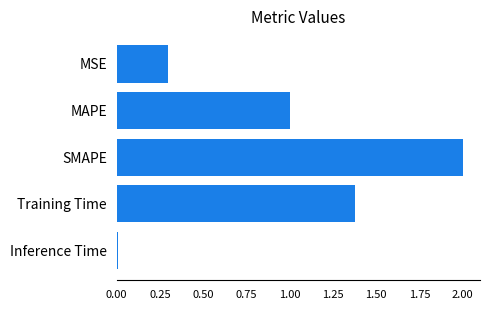

What position from the bottom is SMAPE?

3